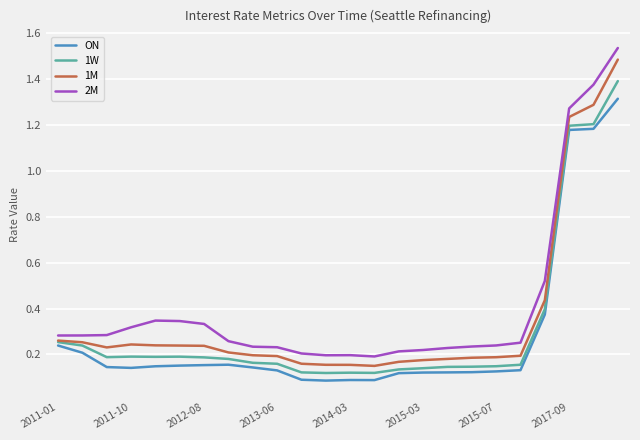

True or false: 1M and 2M intersect in this chart.

False